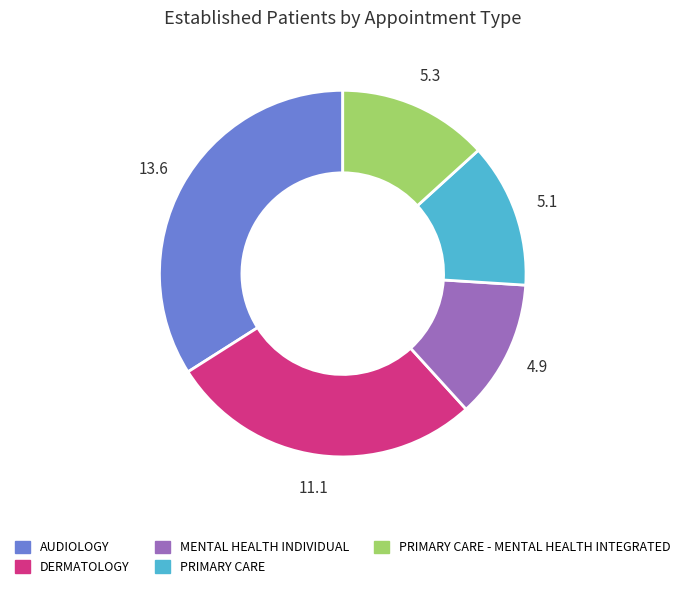

Is there any slice that represents more than half of the pie?

No